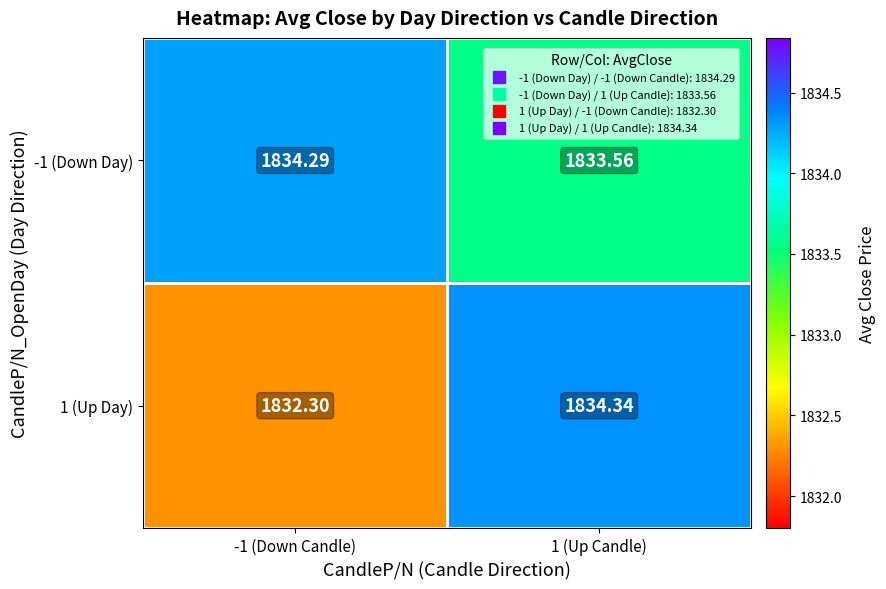

What is the total value across all series at -1 (Down Candle)?

3666.6